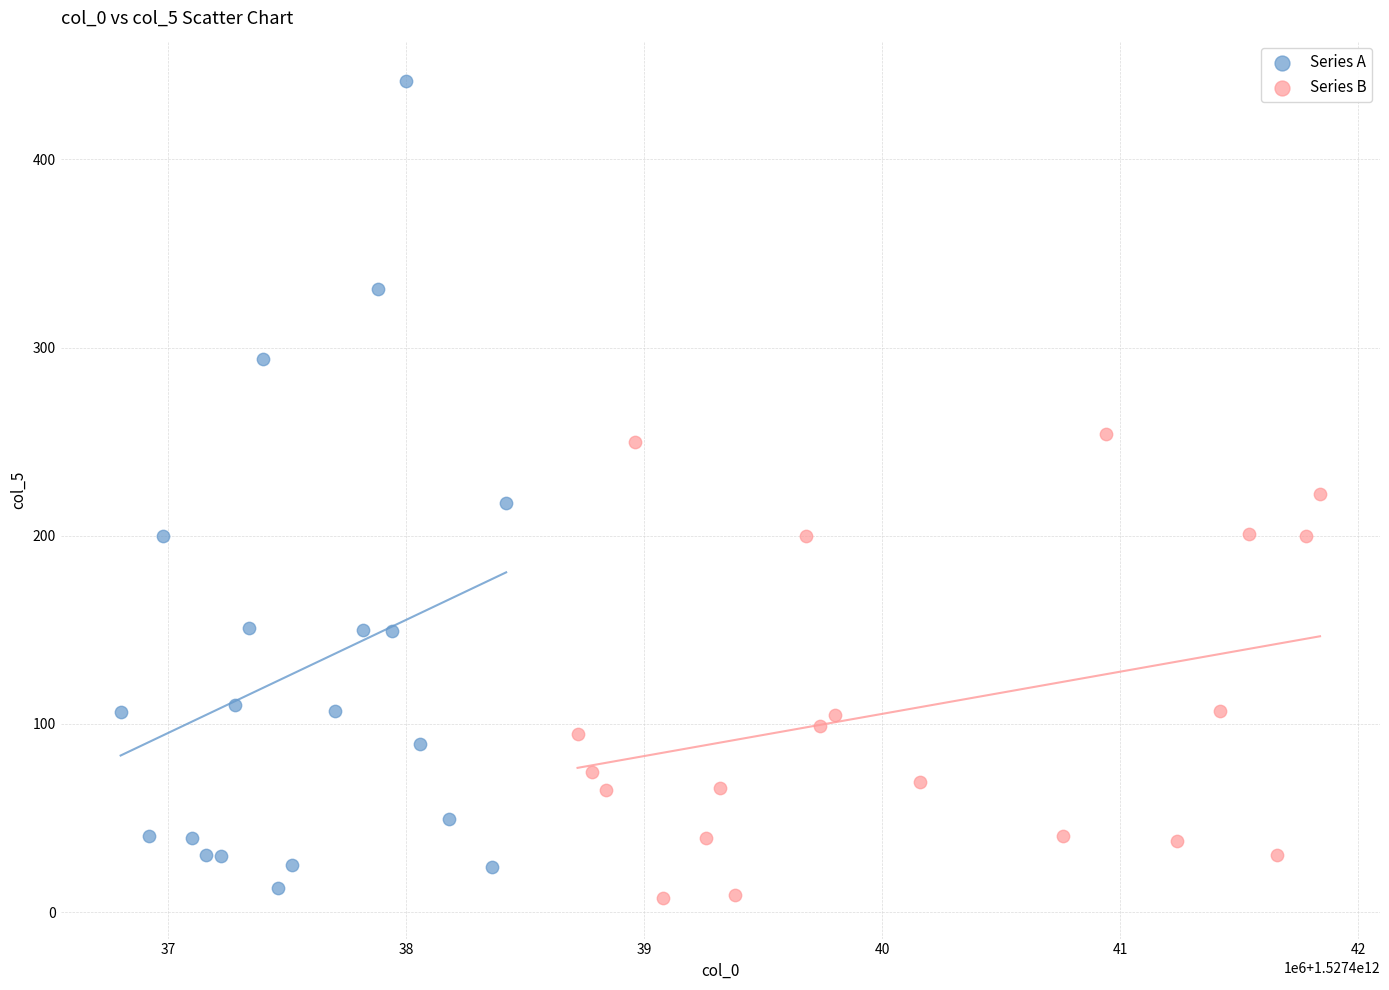

Which series contains the highest Y value?

Series A